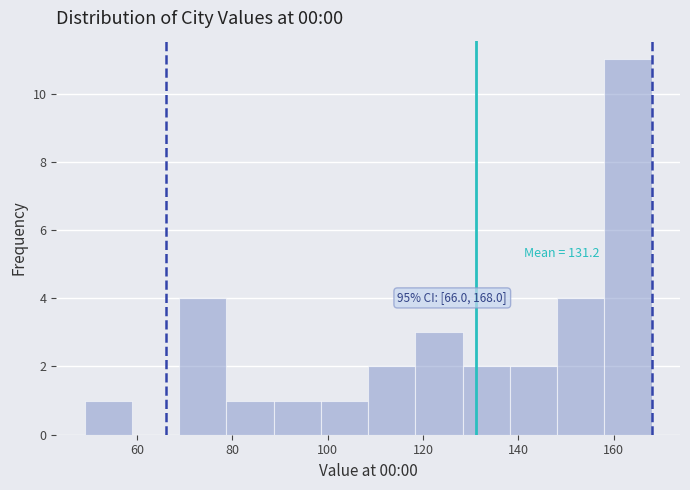

Over which range of the x-axis is the bar tallest?

158 to 168